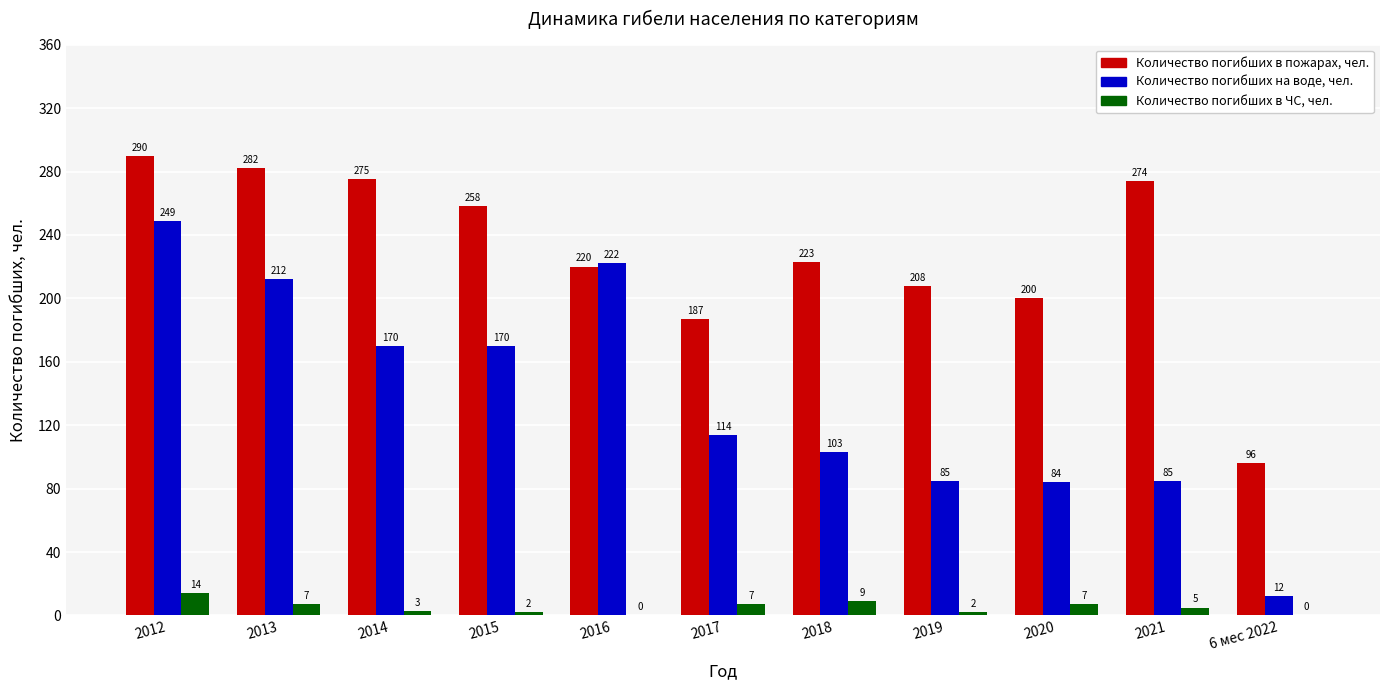

At which label does Количество погибших на воде, чел. reach its peak?

2012